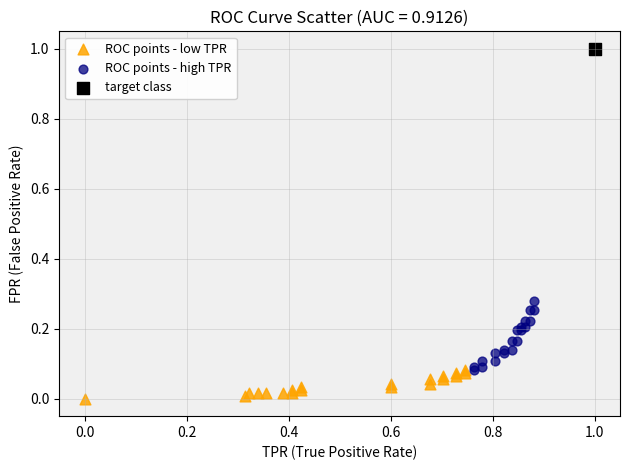

Which series reaches the minimum Y coordinate?

ROC points - low TPR